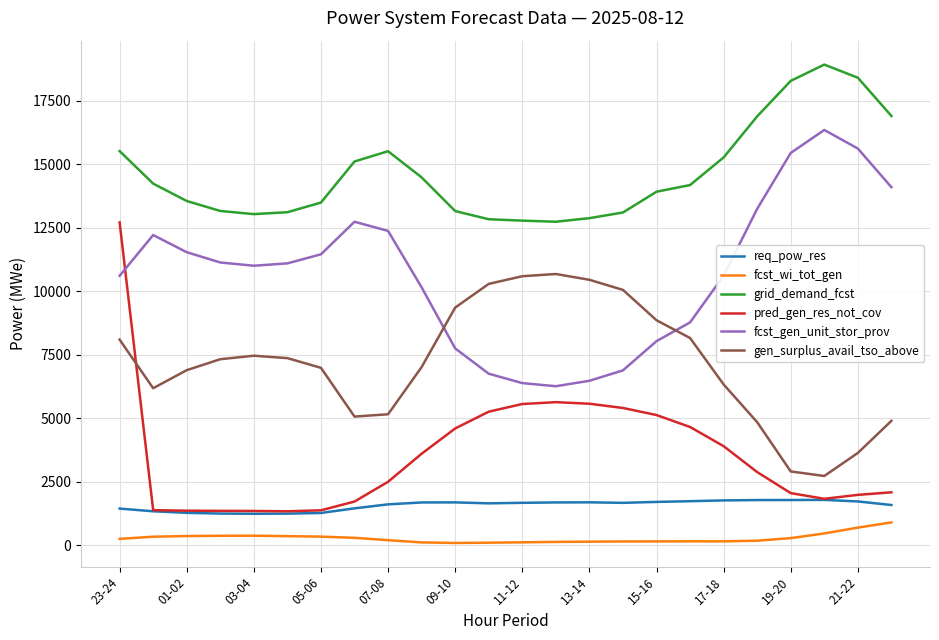

What is the sum of all fcst_gen_unit_stor_prov values?

257056